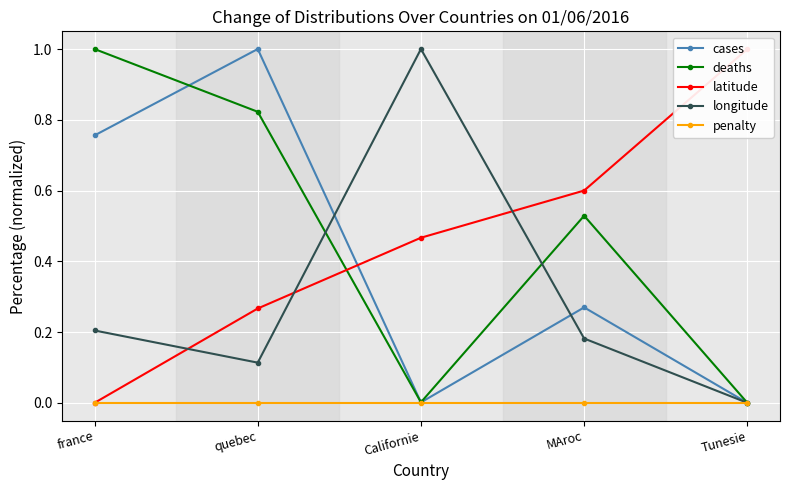

List the labels in order of penalty value, largest first.

france, quebec, Californie, MAroc, Tunesie